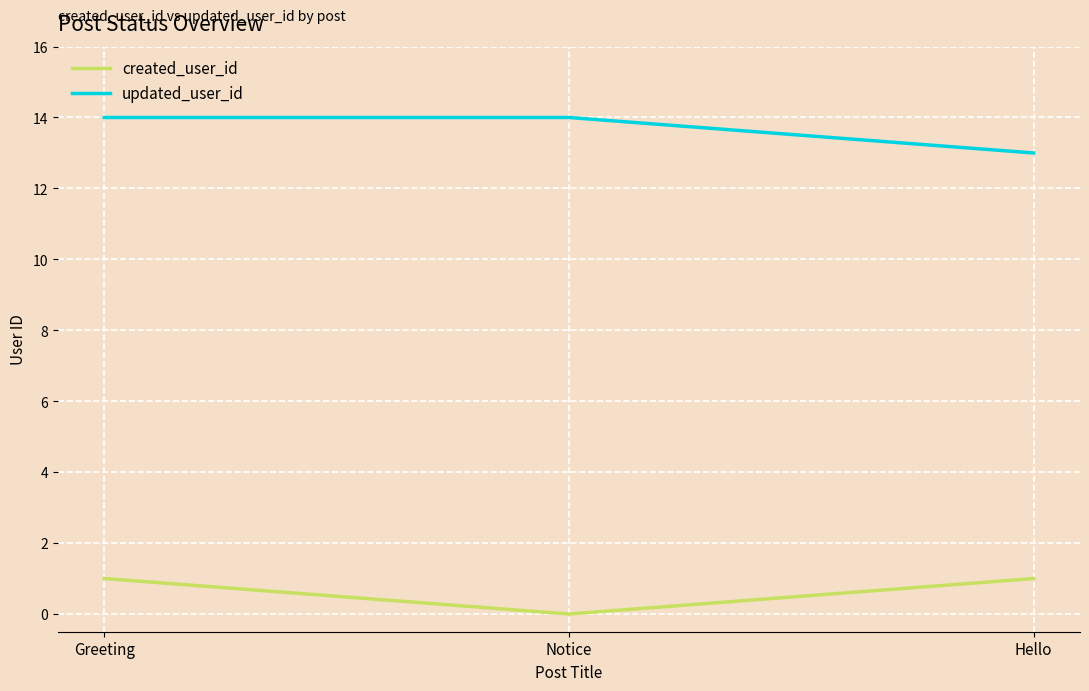

Reading right to left, what are all the values shown in this chart?

created_user_id: 1	0	1
updated_user_id: 13	14	14